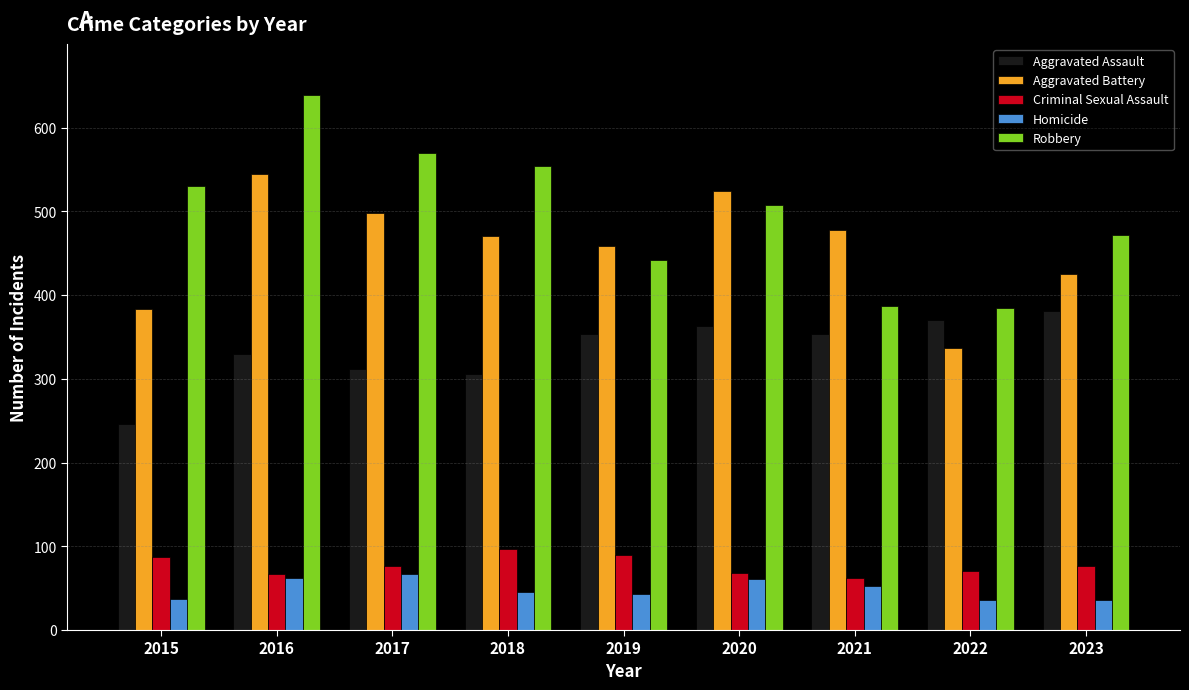

At which label is Robbery closest to 512?

2020